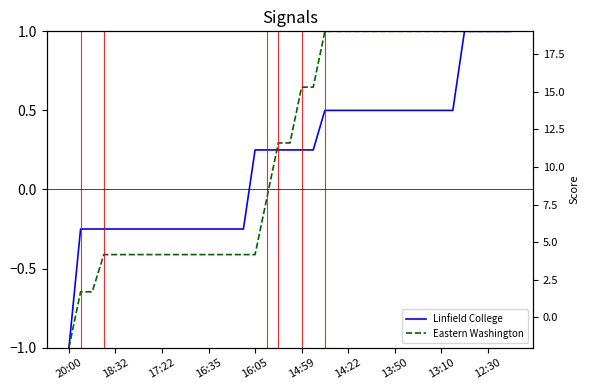

At how many categories does at least one series exceed 0?

23